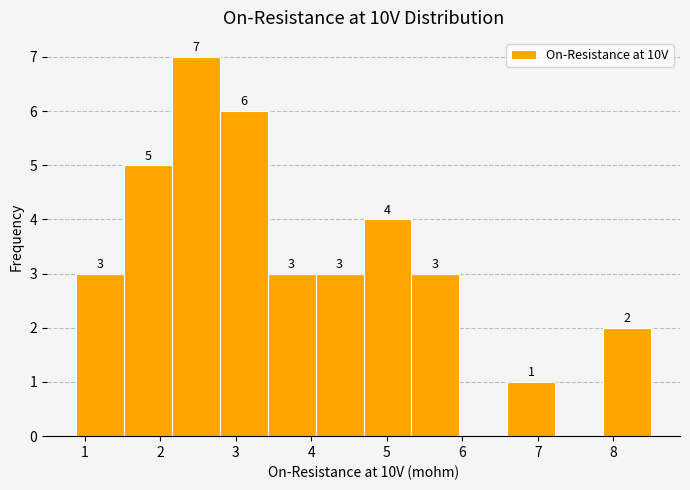

Which range on the x-axis has the tallest bar?

2.2 to 2.8